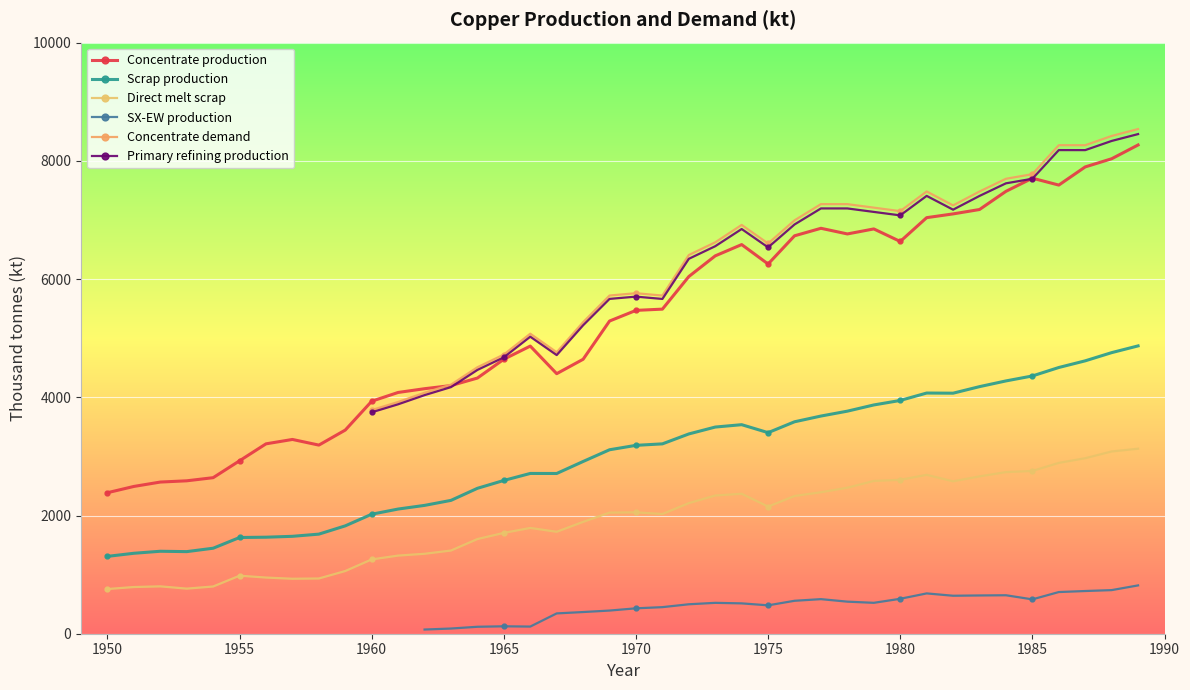

True or false: Direct melt scrap has a value of 1257.2 at 1960.

True